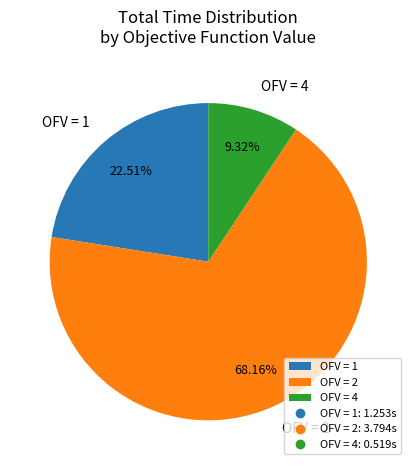

What is the ratio of the value at OFV = 2 to the value at OFV = 4?

7.3